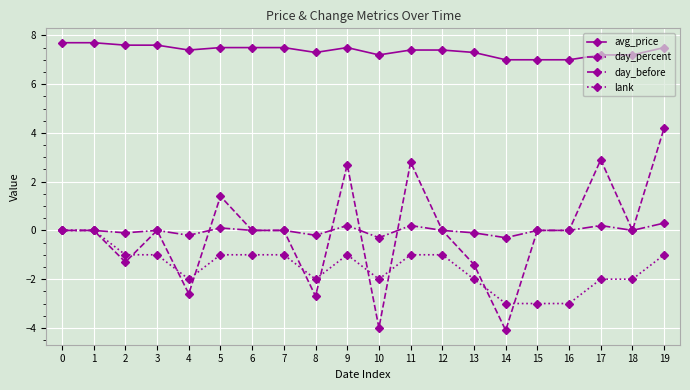

True or false: avg_price and day_before intersect in this chart.

False